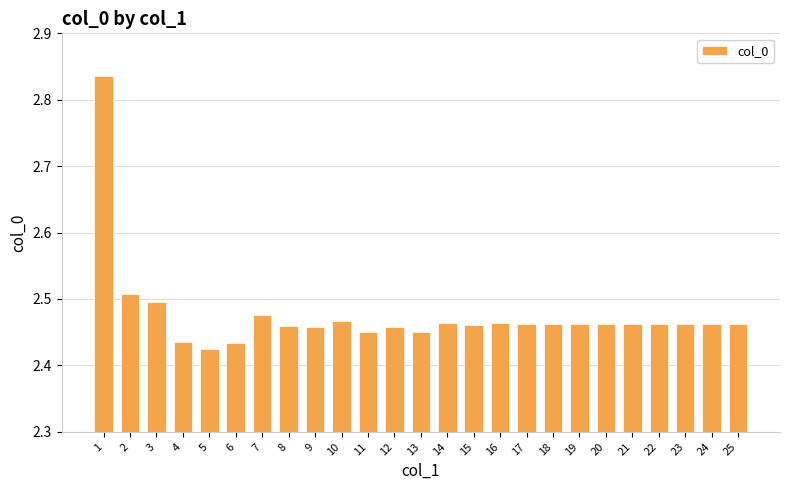

Approximately how many times larger is the value at 25 compared to 21?

1.0